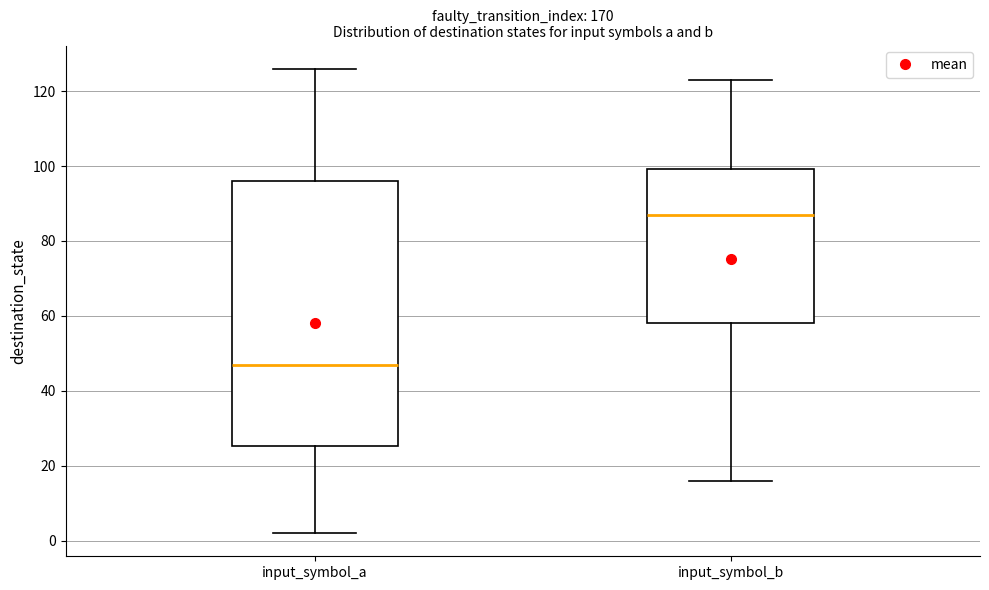

Reading left to right, transcribe this box plot: for each box, give where its median line is, the range the box spans, and where its two whiskers end, as read against the y-axis. The values are not printed on the chart, so give them approximately, as read against the axis.

input_symbol_a: median 48, box 26 to 96, whiskers 2 to 126
input_symbol_b: median 88, box 58 to 100, whiskers 16 to 124